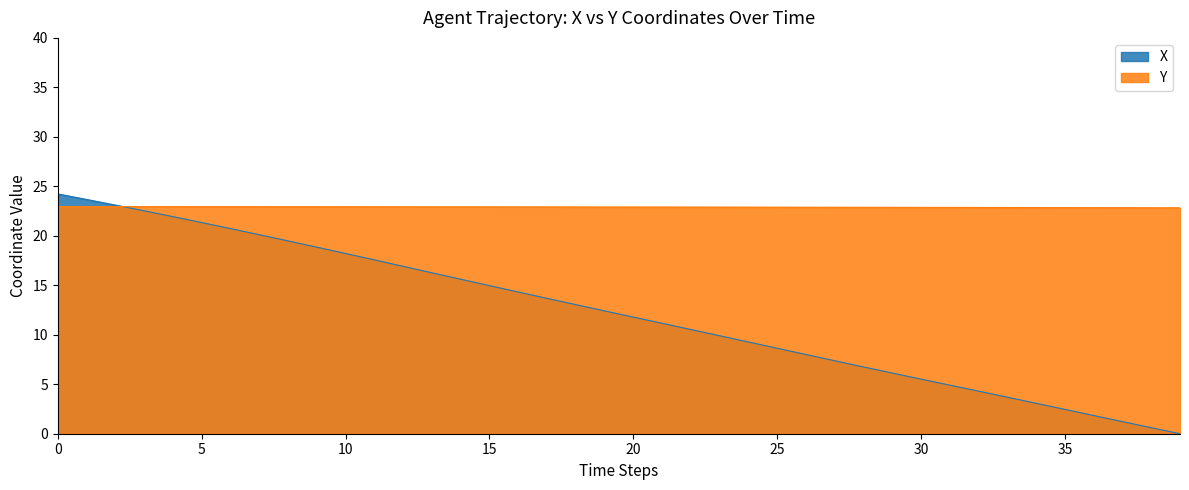

What are all the series names shown in the legend?

X, Y